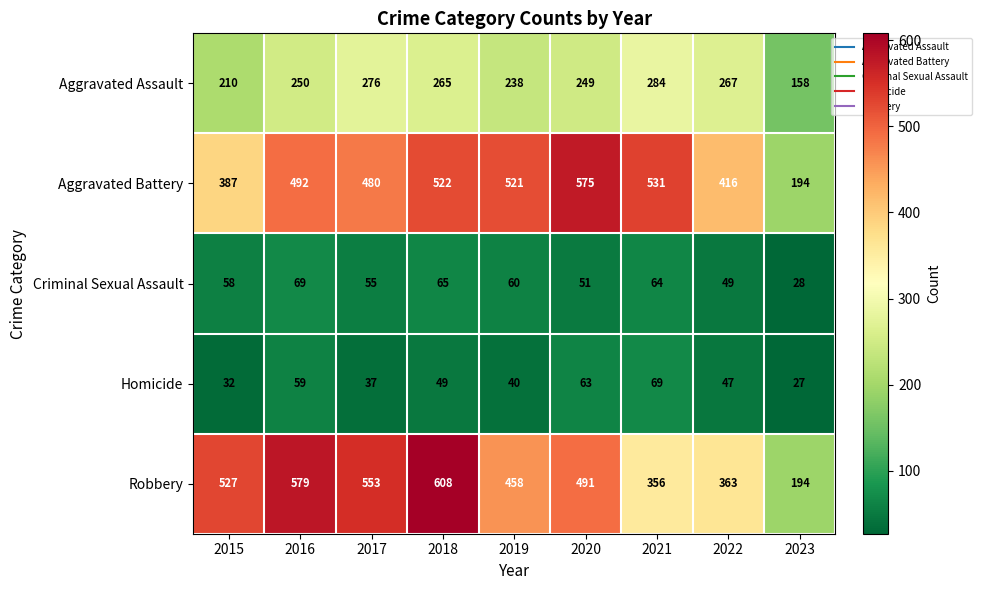

Between 2017 and 2021, which series saw the biggest shift?

Robbery